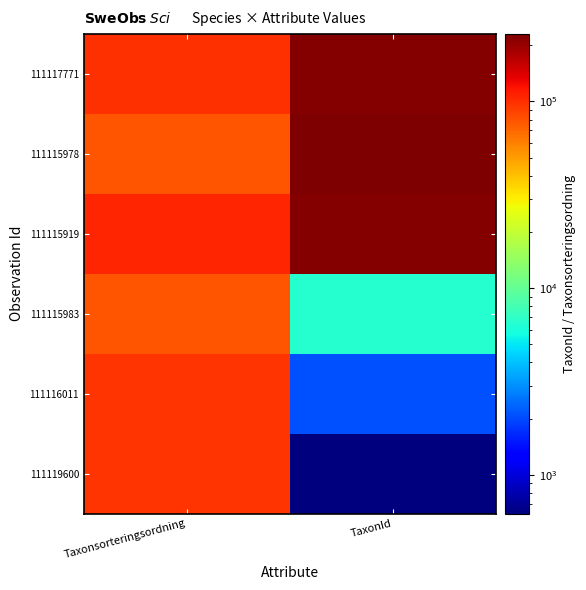

What is the total value across all series at TaxonId?

680103